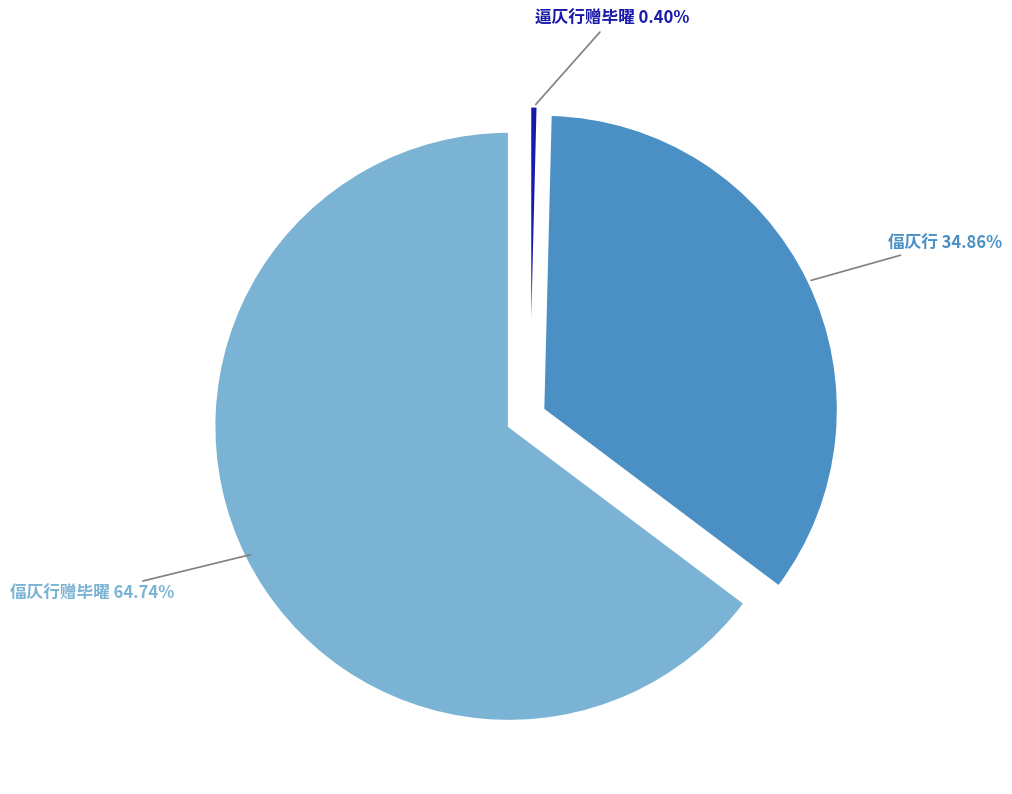

The 逼仄行赠毕曜 slice represents 0% of the pie. True or false?

True